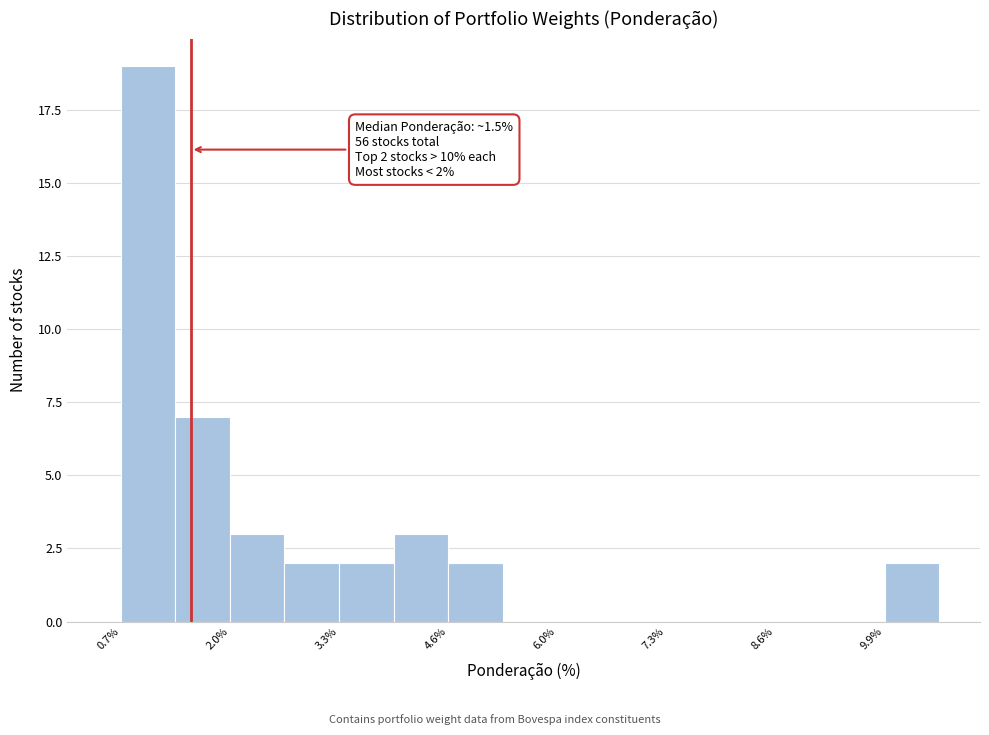

Around what value on the x-axis is the tallest bar? Give the approximate position of its centre, as read against the axis.

1.0